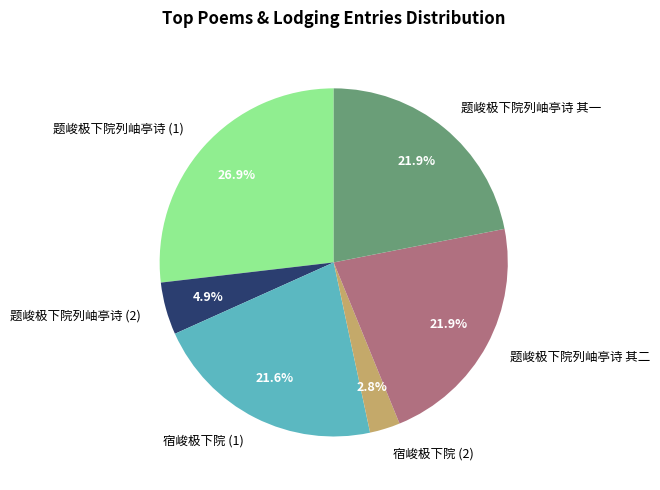

What is the smallest slice in the pie chart?

宿峻极下院 (2)